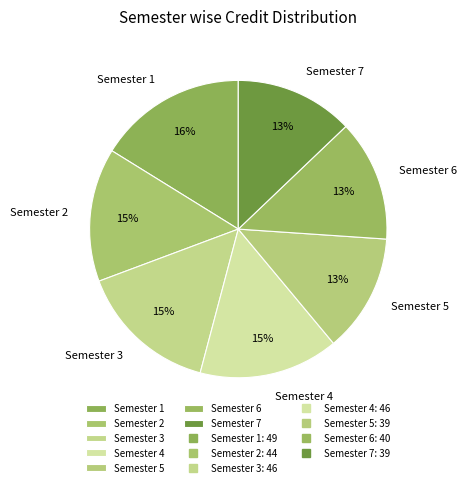

Is the sum of Semester 6 and Semester 3 greater than half?

No